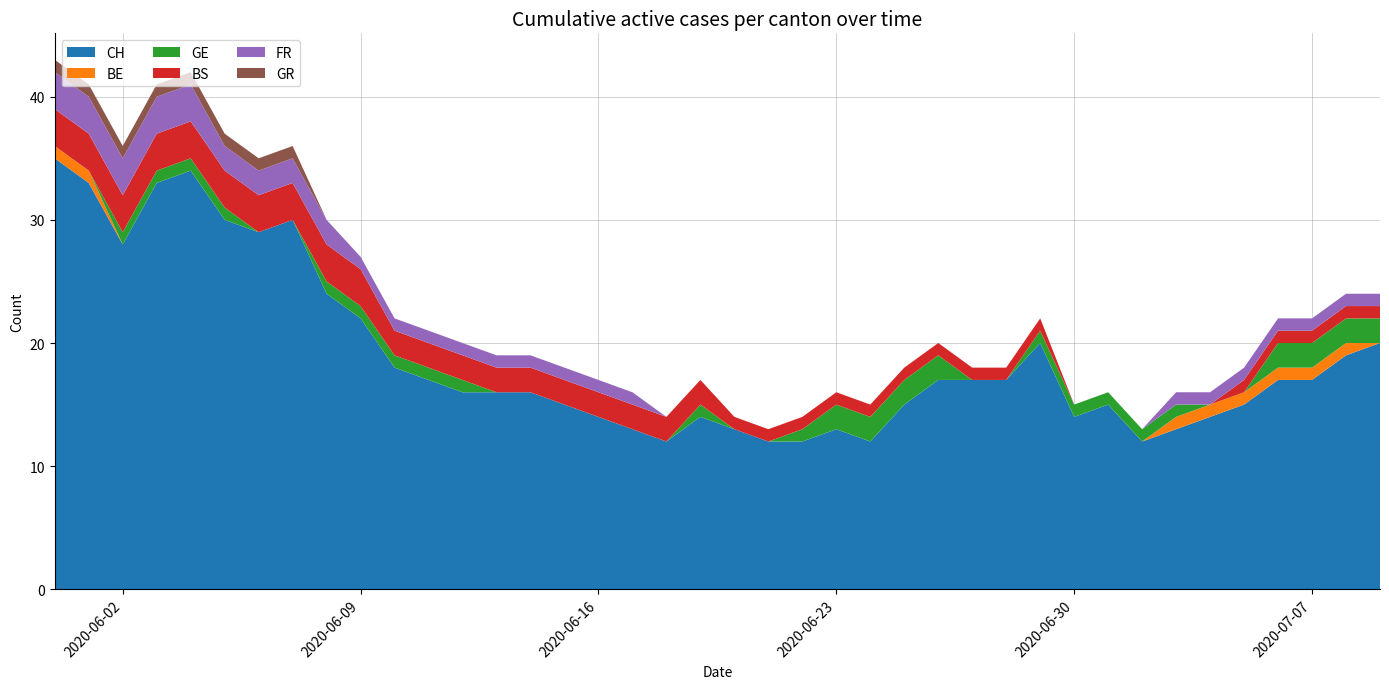

Reading left to right, what are all the values shown in this chart?

CH: 0=35	1=33	2=28	3=33	4=34	5=30	6=29	7=30	8=24	9=22	10=18	11=17	12=16	13=16	14=16	15=15	16=14	17=13	18=12	19=14	20=13	21=12	22=12	23=13	24=12	25=15	26=17	27=17	28=17	29=20	30=14	31=15	32=12	33=13	34=14	35=15	36=17	37=17	38=19	39=20
BE: 0=1	1=1	2=0	3=0	4=0	5=0	6=0	7=0	8=0	9=0	10=0	11=0	12=0	13=0	14=0	15=0	16=0	17=0	18=0	19=0	20=0	21=0	22=0	23=0	24=0	25=0	26=0	27=0	28=0	29=0	30=0	31=0	32=0	33=1	34=1	35=1	36=1	37=1	38=1	39=0
GE: 0=0	1=0	2=1	3=1	4=1	5=1	6=0	7=0	8=1	9=1	10=1	11=1	12=1	13=0	14=0	15=0	16=0	17=0	18=0	19=1	20=0	21=0	22=1	23=2	24=2	25=2	26=2	27=0	28=0	29=1	30=1	31=1	32=1	33=1	34=0	35=0	36=2	37=2	38=2	39=2
BS: 0=3	1=3	2=3	3=3	4=3	5=3	6=3	7=3	8=3	9=3	10=2	11=2	12=2	13=2	14=2	15=2	16=2	17=2	18=2	19=2	20=1	21=1	22=1	23=1	24=1	25=1	26=1	27=1	28=1	29=1	30=0	31=0	32=0	33=0	34=0	35=1	36=1	37=1	38=1	39=1
FR: 0=3	1=3	2=3	3=3	4=3	5=2	6=2	7=2	8=2	9=1	10=1	11=1	12=1	13=1	14=1	15=1	16=1	17=1	18=0	19=0	20=0	21=0	22=0	23=0	24=0	25=0	26=0	27=0	28=0	29=0	30=0	31=0	32=0	33=1	34=1	35=1	36=1	37=1	38=1	39=1
GR: 0=1	1=1	2=1	3=1	4=1	5=1	6=1	7=1	8=0	9=0	10=0	11=0	12=0	13=0	14=0	15=0	16=0	17=0	18=0	19=0	20=0	21=0	22=0	23=0	24=0	25=0	26=0	27=0	28=0	29=0	30=0	31=0	32=0	33=0	34=0	35=0	36=0	37=0	38=0	39=0